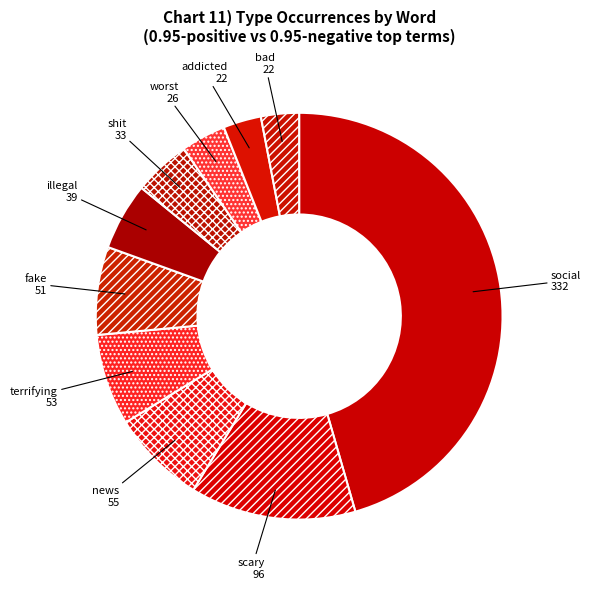

Which category has the biggest portion of the pie?

social